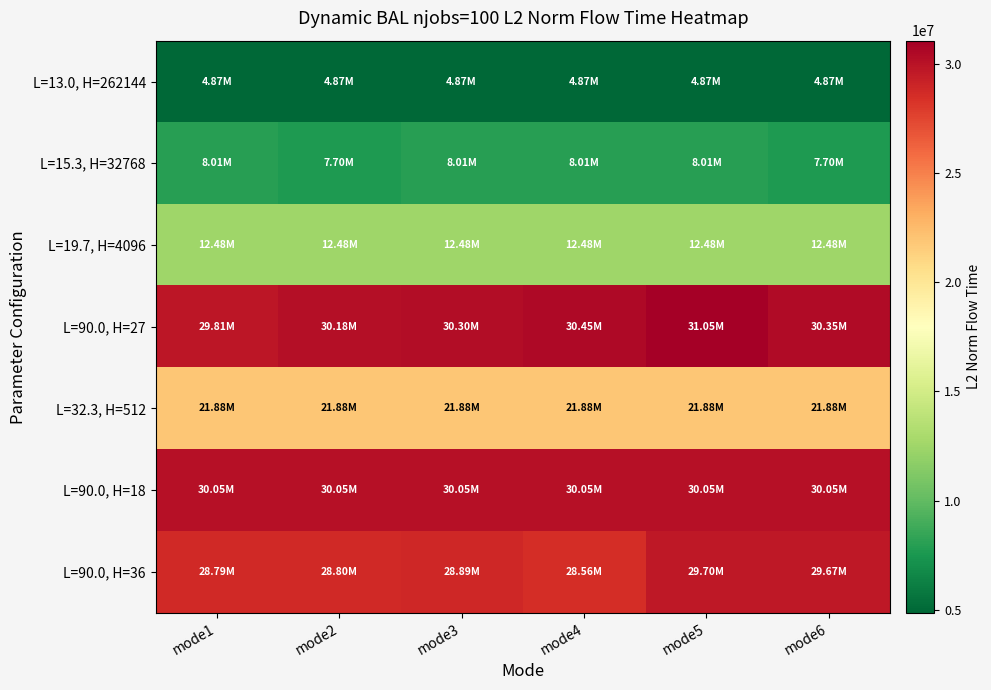

What is the total value across all series at mode1?

135903818.5